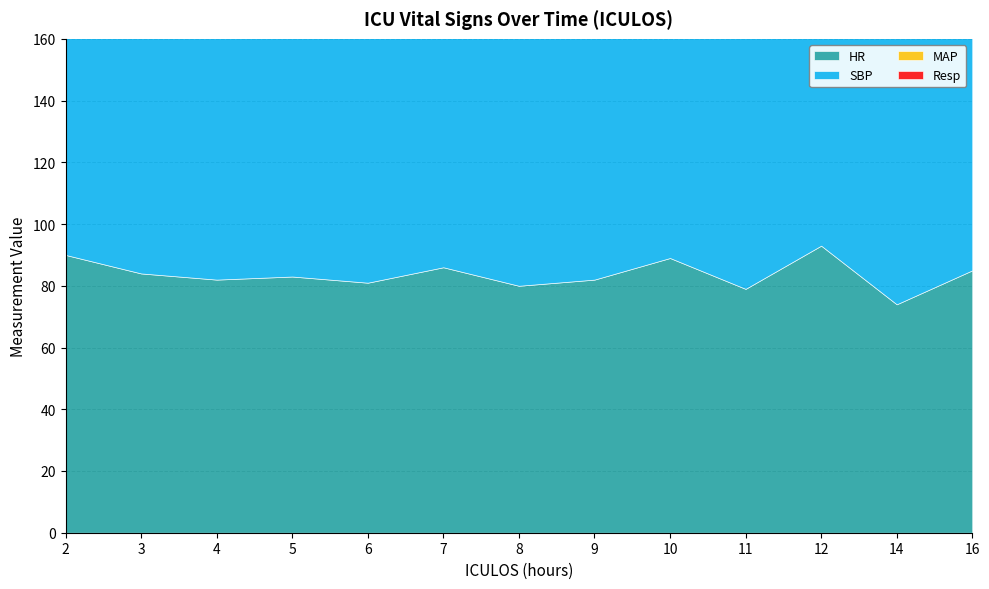

At which category does HR reach its first local peak?

5